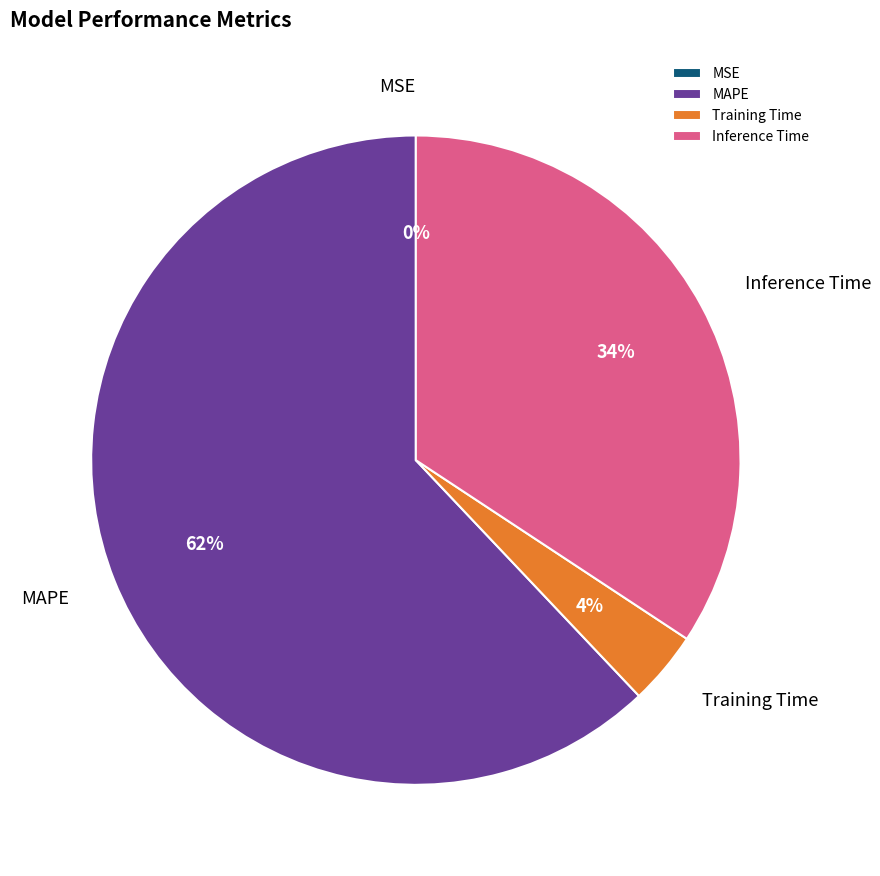

Is Inference Time the majority of the pie?

No